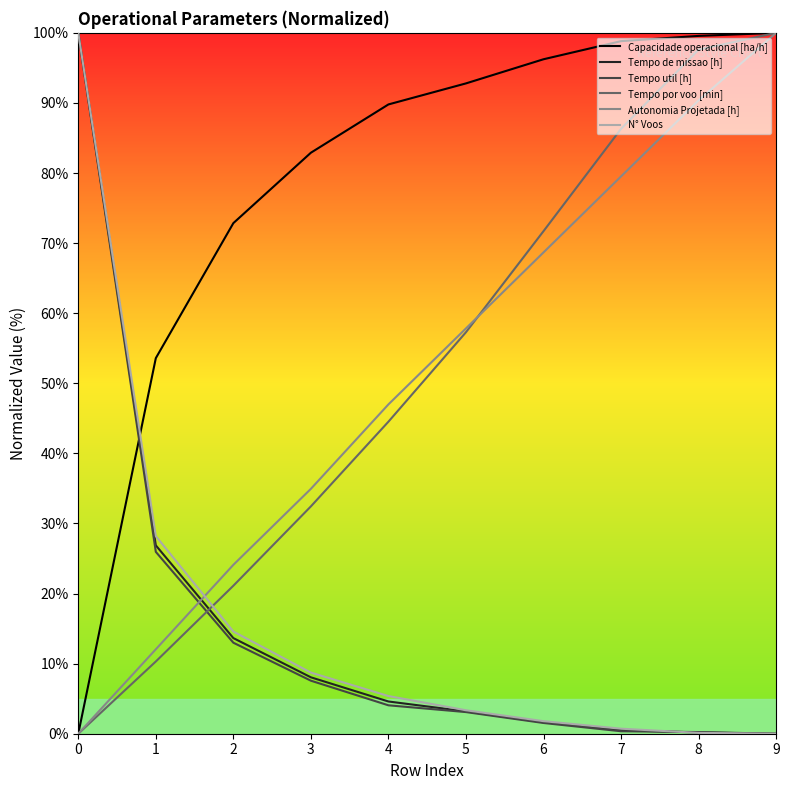

What is the difference between the Capacidade operacional [ha/h] values at 7 and 8?

0.7